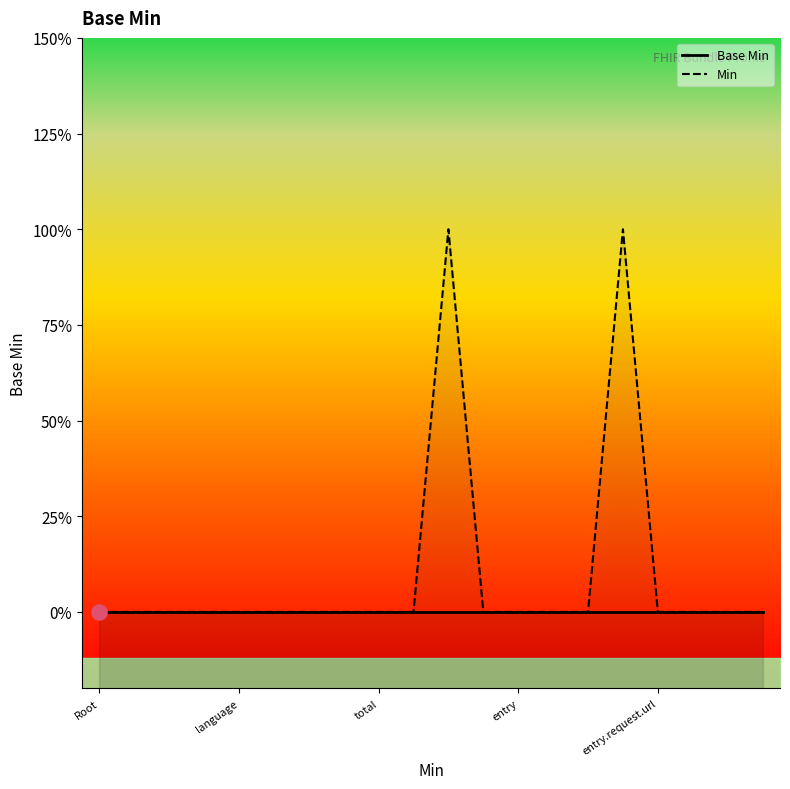

Which series contains the lowest Y value?

Base Min